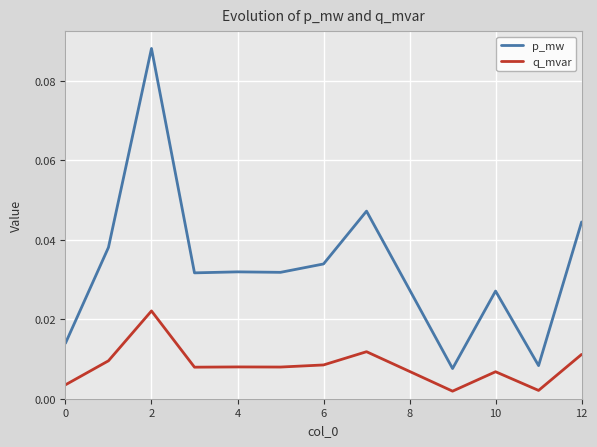

Which series has the widest spread of values?

p_mw